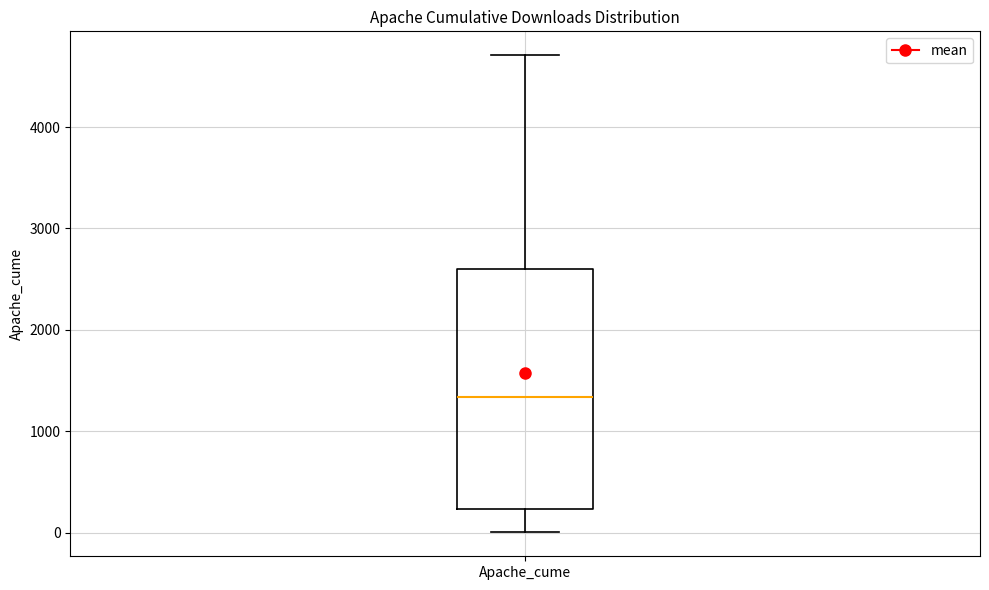

Read this box plot against the y-axis: the position of the median line, the range covered by the box, and the ends of both whiskers. The values are not printed on the chart, so give them approximately, as read against the axis.

median 1300, box 200 to 2600, whiskers 0 to 4700